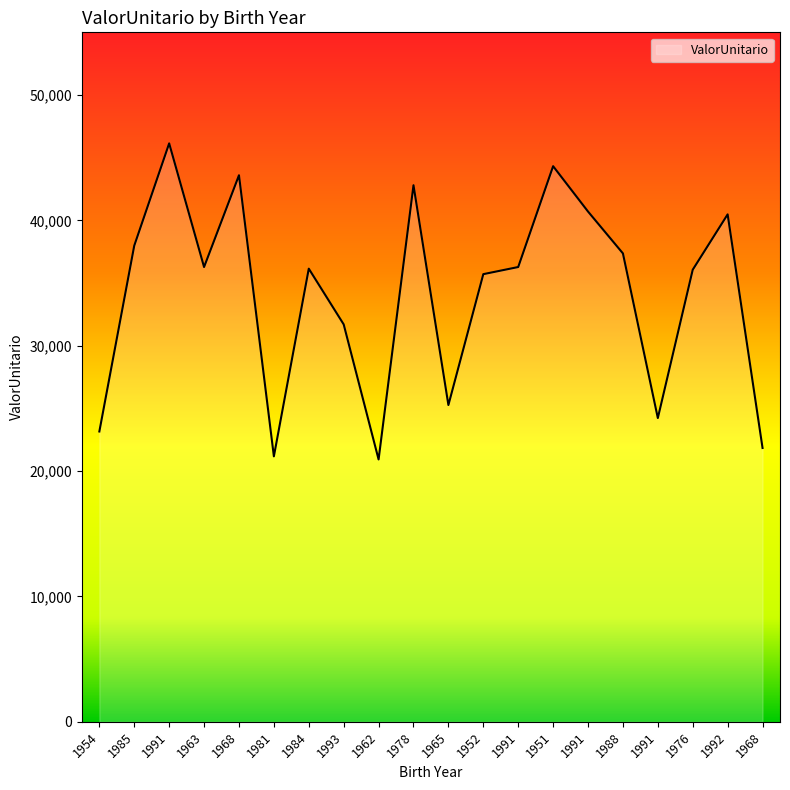

What is the change in value from 1981 to 1991?

+19527.9